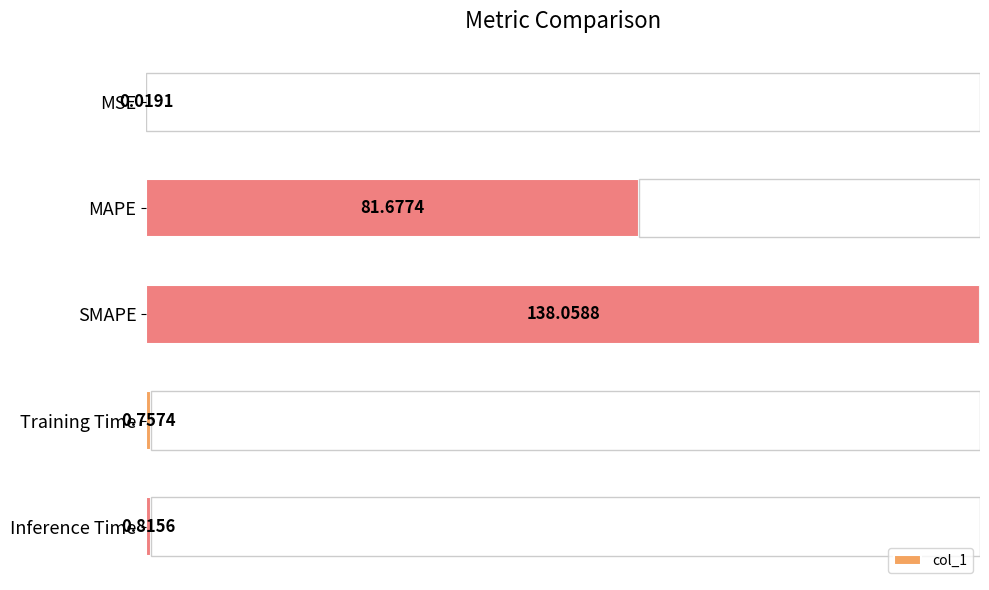

True or false: the data shows 0.0 at 0.

True